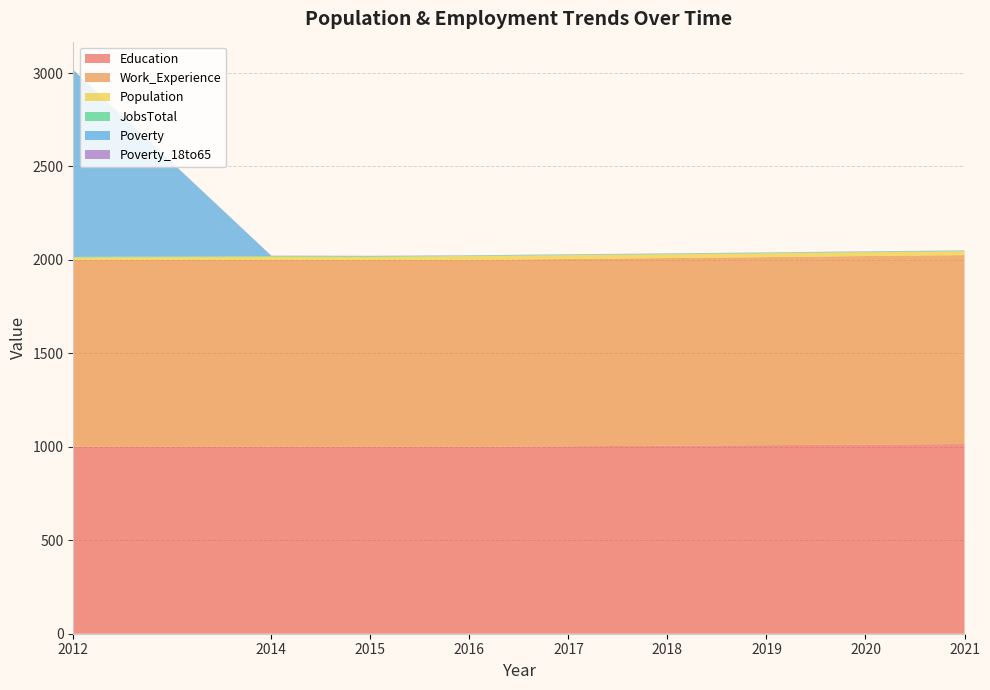

Reading left to right, extract all data points from this chart.

Education: 1000	1000	1000	1000	1003	1006	1009	1012	1015
Work_Experience: 1000	1000	1000	1000	1002	1004	1006	1009	1011
Population: 13	17	16	20	20	20	20	20	20
JobsTotal: 3	4	4	3	3	3	3	3	3
Poverty: 1000	1	1	1	1	1	1	1	1
Poverty_18to65: 1	1	1	1	1	1	1	1	1